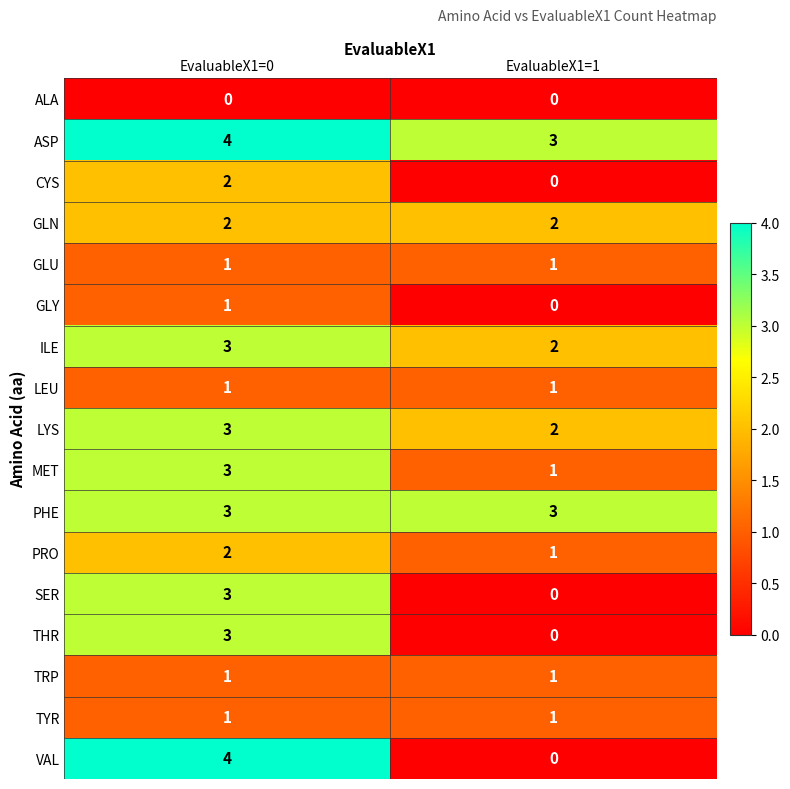

What is the total value across all series at EvaluableX1=1?

18